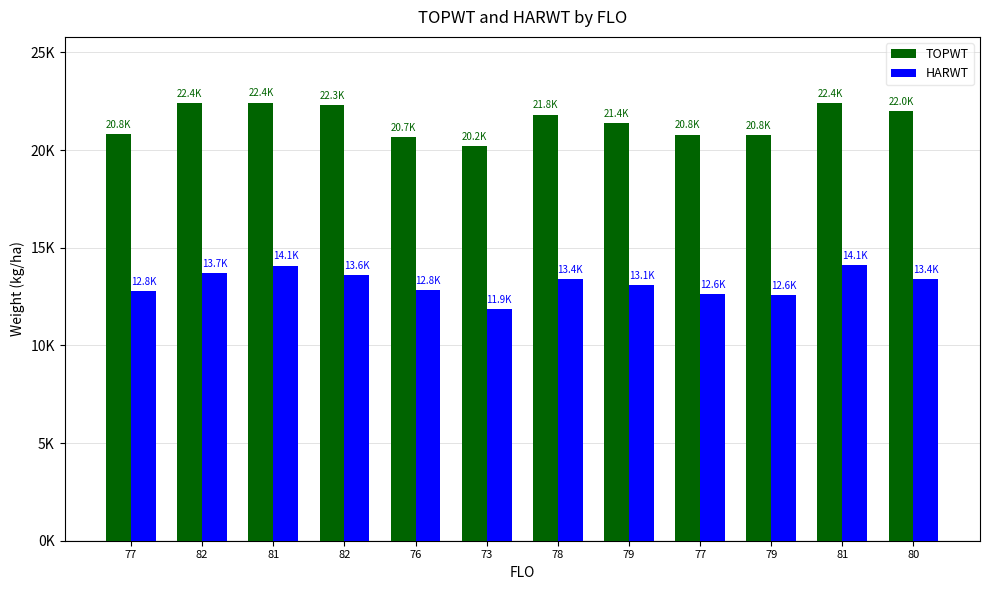

Are the bars grouped side by side (vs. stacked)?

Yes